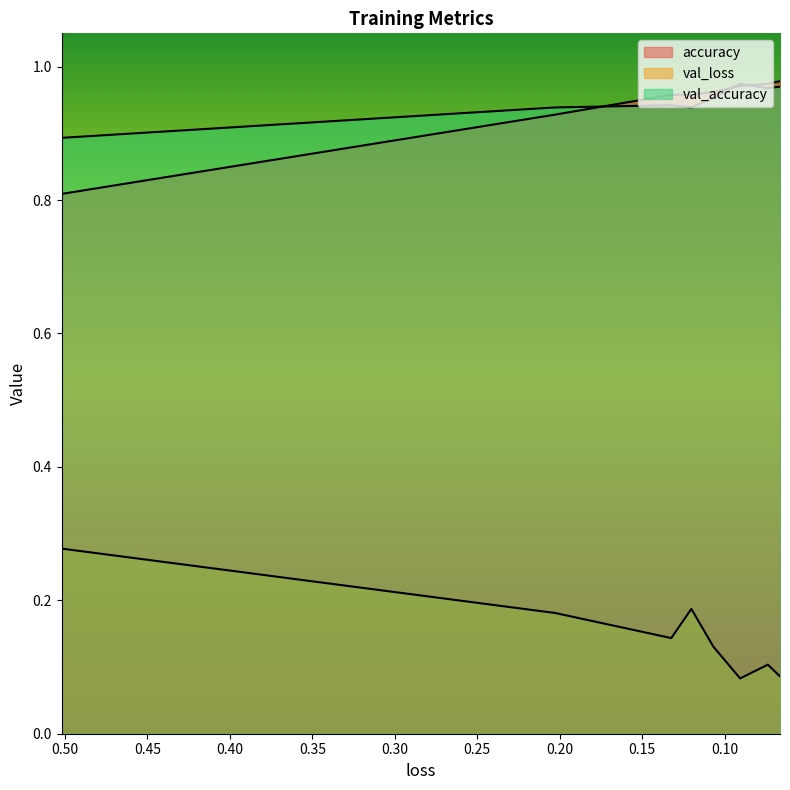

True or false: val_accuracy and val_loss cross at least once.

False